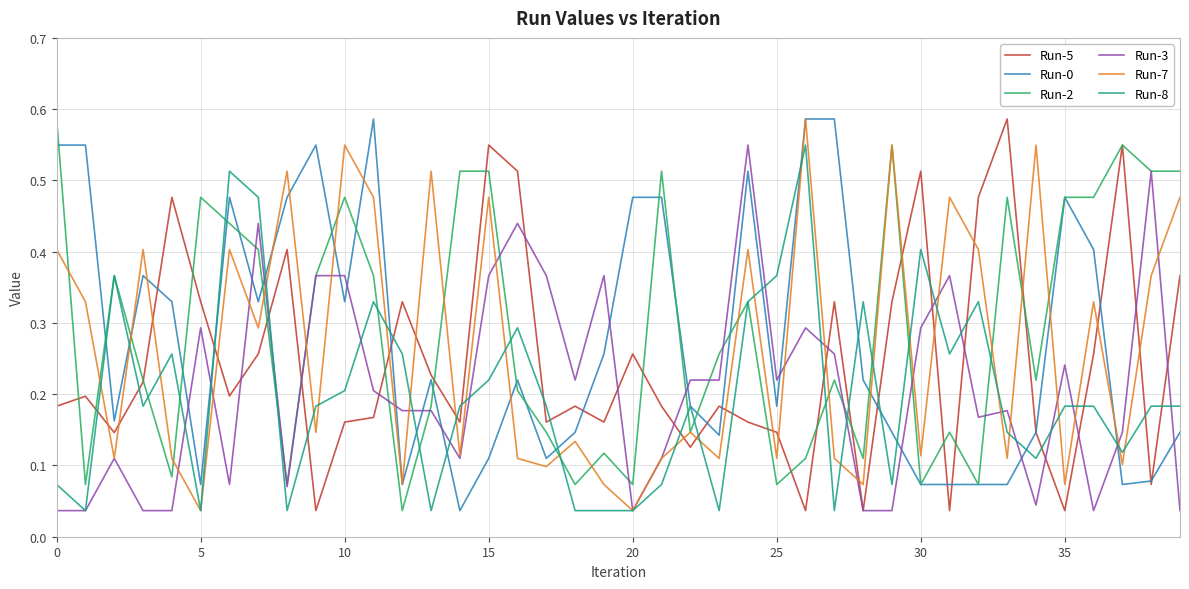

At which label is Run-5 closest to 0?

9